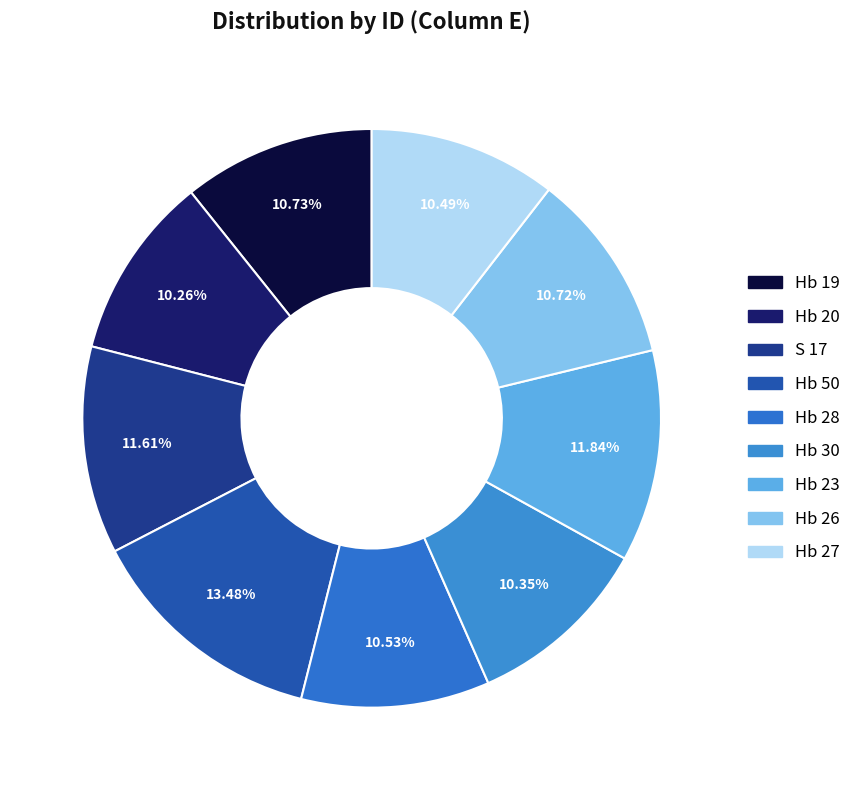

To the nearest percent, what is the combined percentage of Hb 50 and S 17?

25%